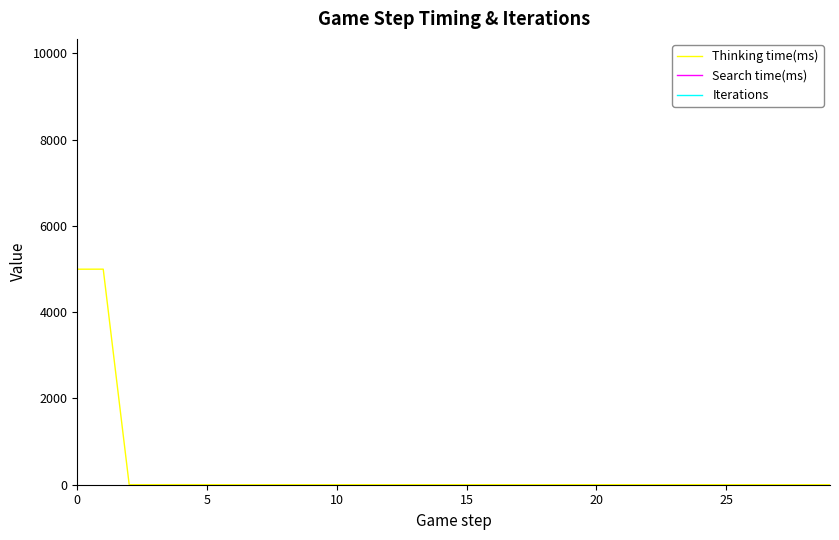

How many lines are shown in the chart?

3